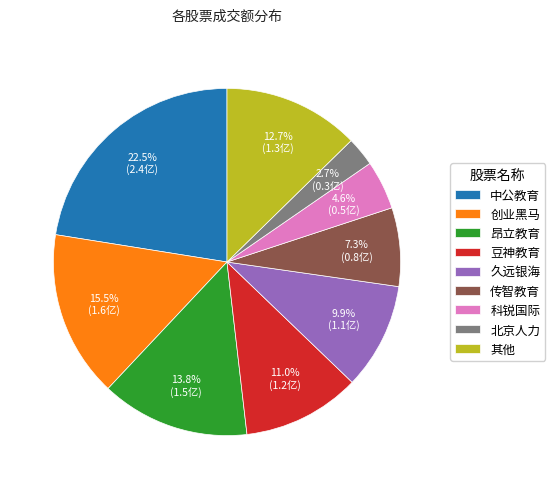

Which category has the smallest portion of the pie?

北京人力